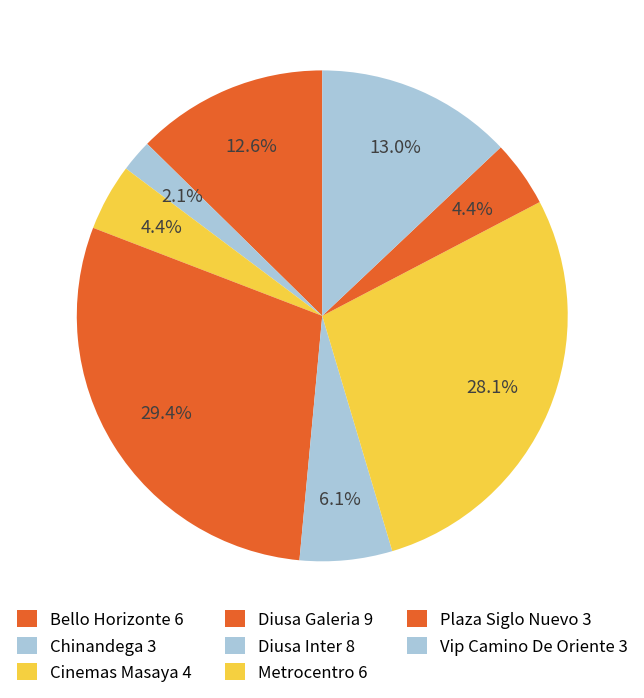

Which has a higher value, Plaza Siglo Nuevo 3 or Cinemas Masaya 4?

Cinemas Masaya 4